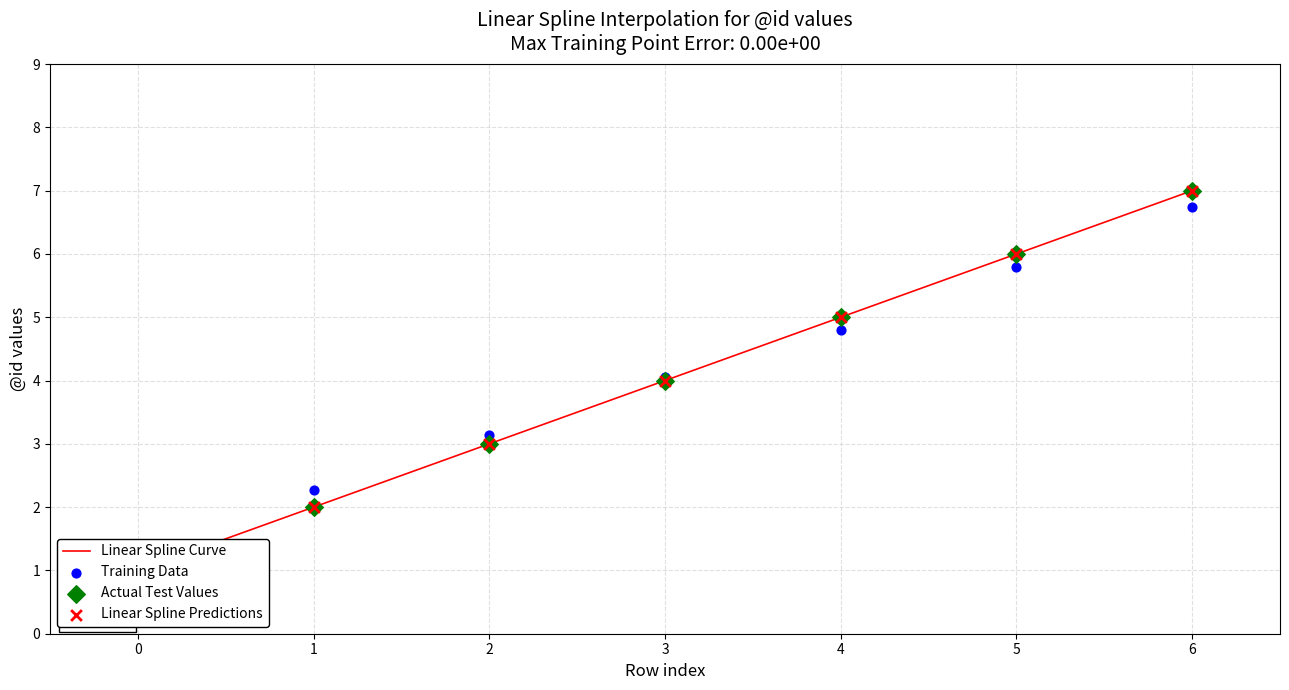

Which series has the largest total across all categories?

Linear Spline Curve